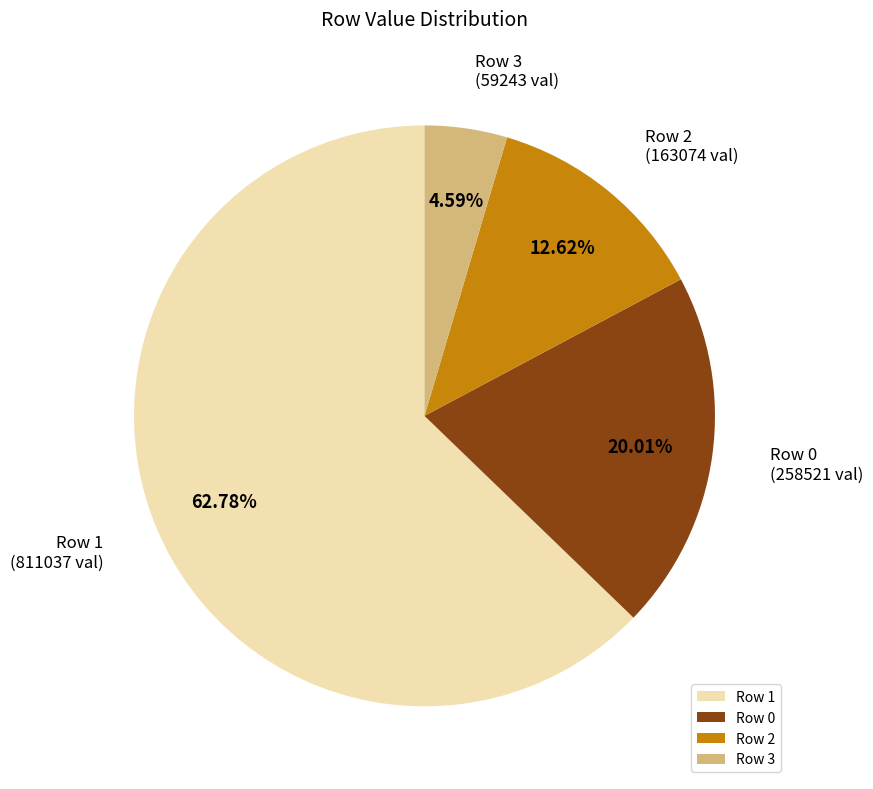

Combined, do Row 1 and Row 0 account for over 50%?

Yes